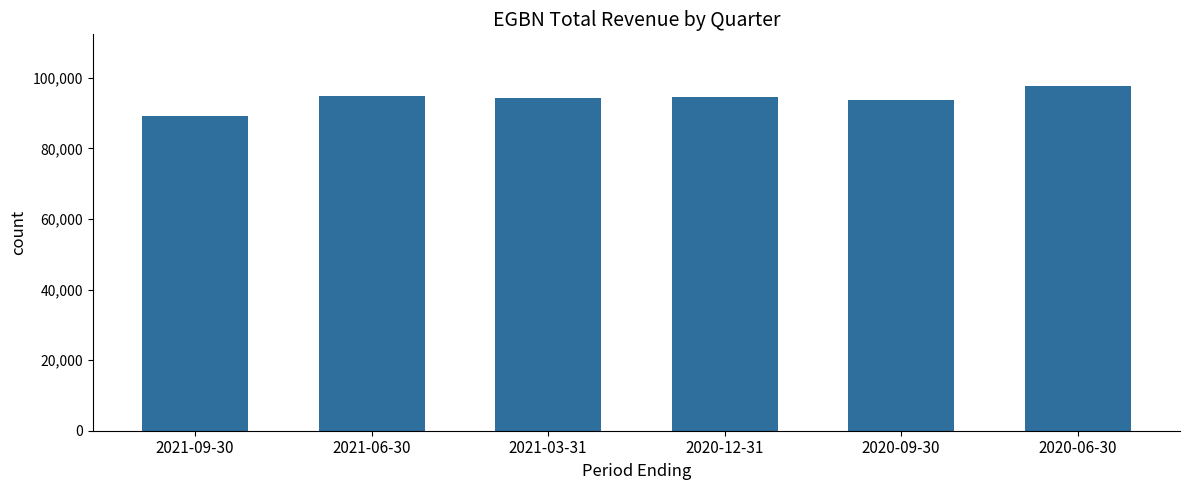

True or false: the data shows 59285 at 2021-09-30.

False